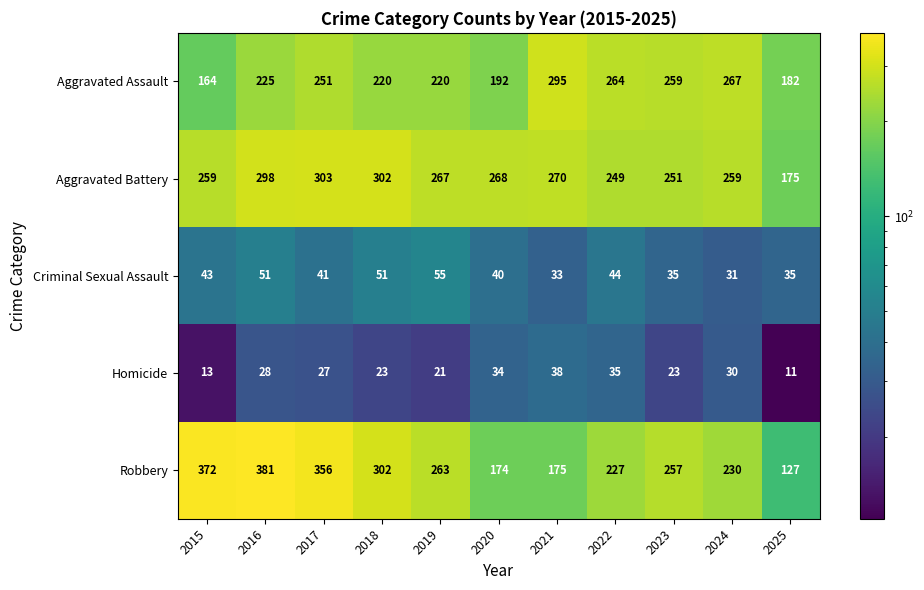

What is the total value across all series at 2024?

817